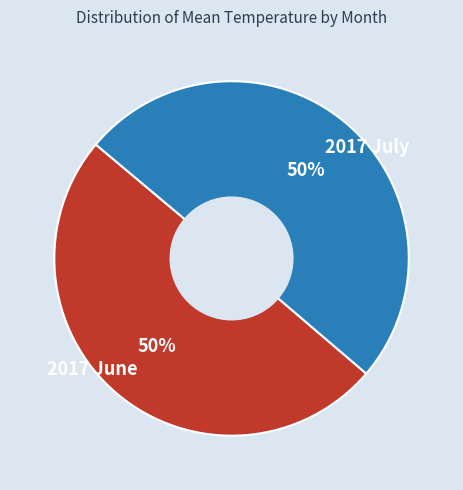

Do 2017 July and 2017 June together represent more than half of the pie?

Yes